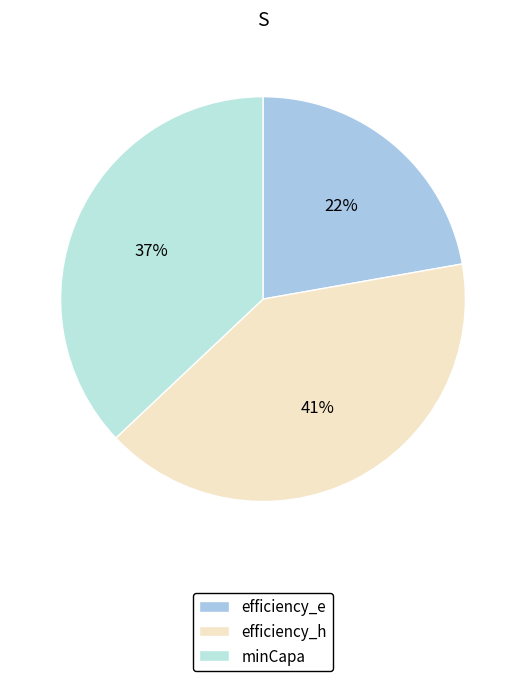

Between efficiency_h and minCapa, which is larger?

efficiency_h